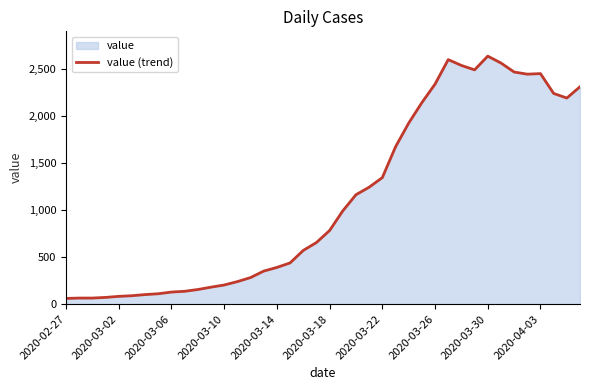

What is the difference between the maximum and minimum values?

2579